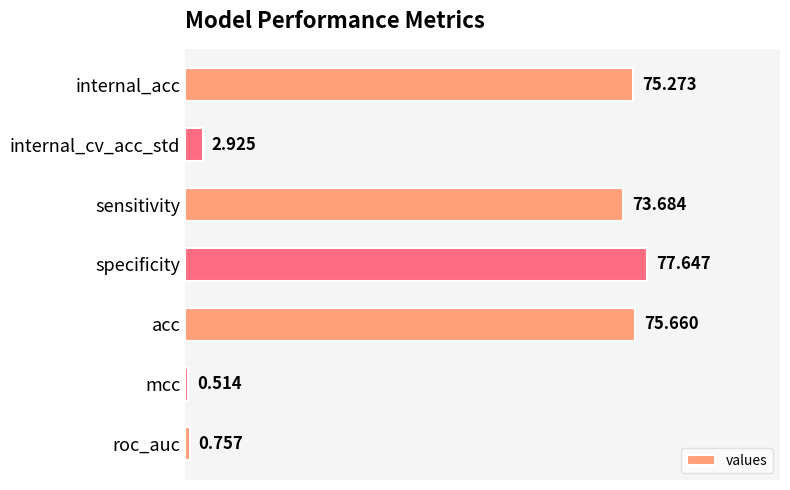

Which has a higher value, roc_auc or internal_acc?

internal_acc